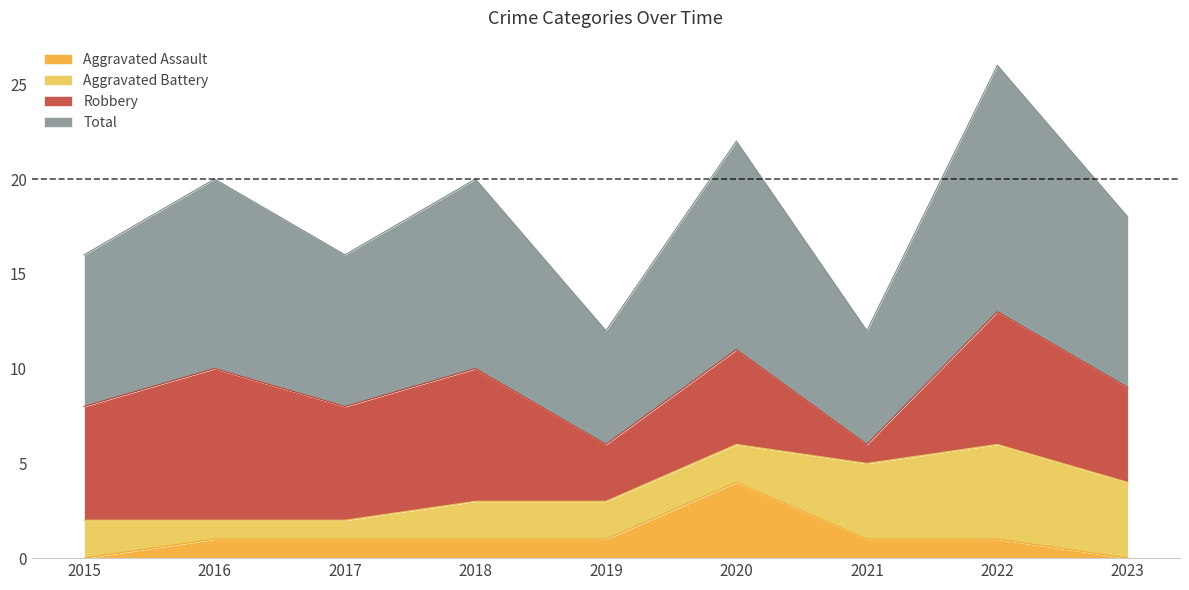

What is the highest value of the Aggravated Assault series?

4